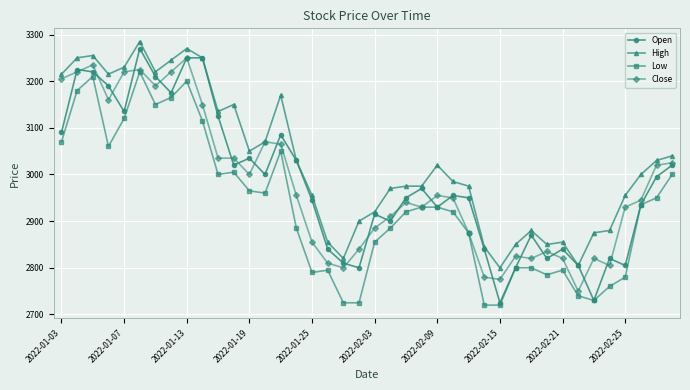

At how many categories does at least one series exceed 2990?

20